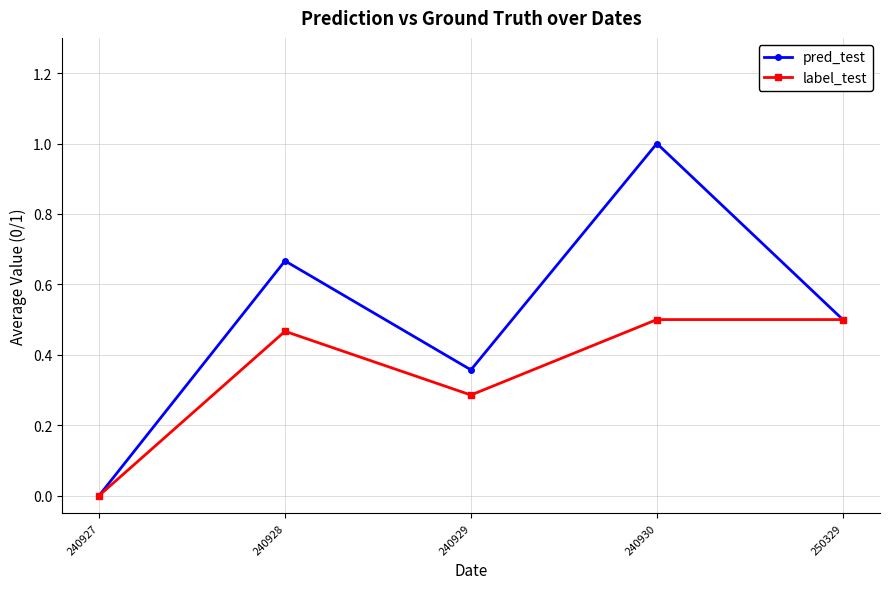

Between 240928 and 240929, which series saw the biggest shift?

pred_test